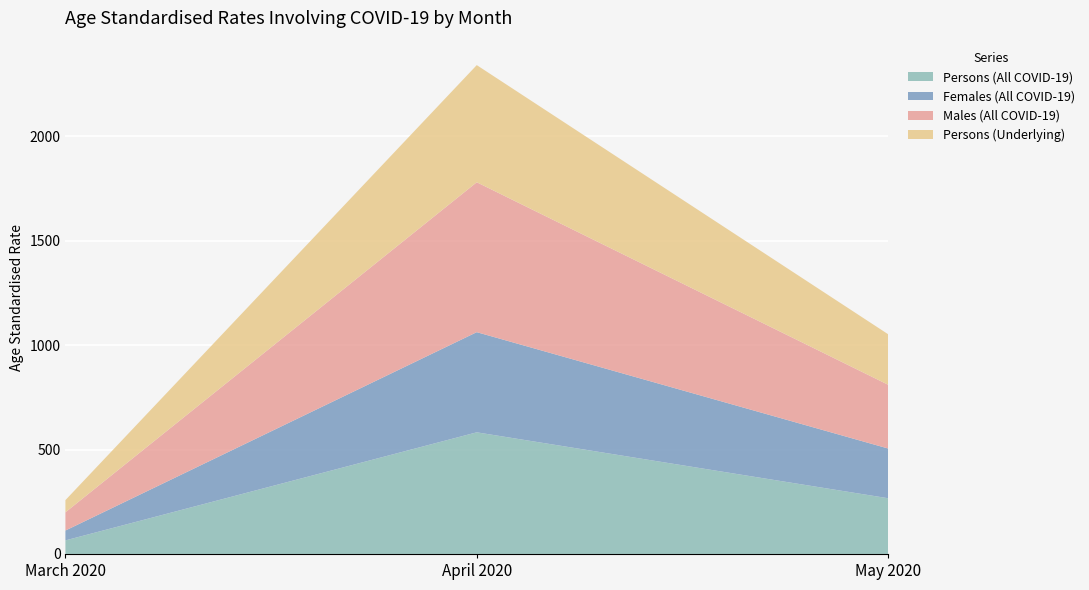

Reading left to right, transcribe all the data shown in this chart.

Persons (All COVID-19): 65.0	582.6	266.9
Females (All COVID-19): 47.2	479.6	238.2
Males (All COVID-19): 87.3	717.9	305.4
Persons (Underlying): 58.4	561.0	241.9